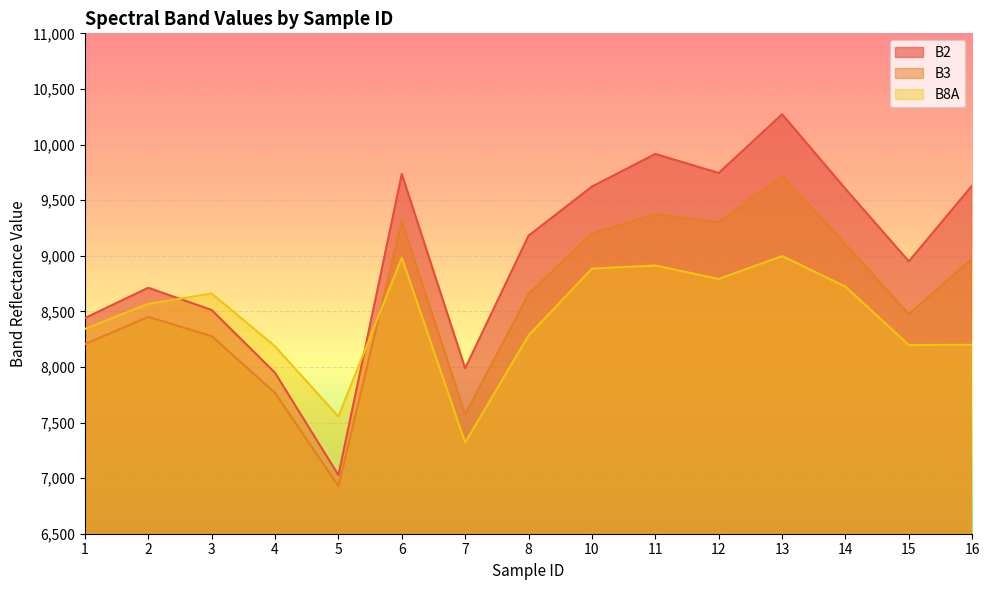

Between 4 and 6, which series saw the biggest shift?

B2